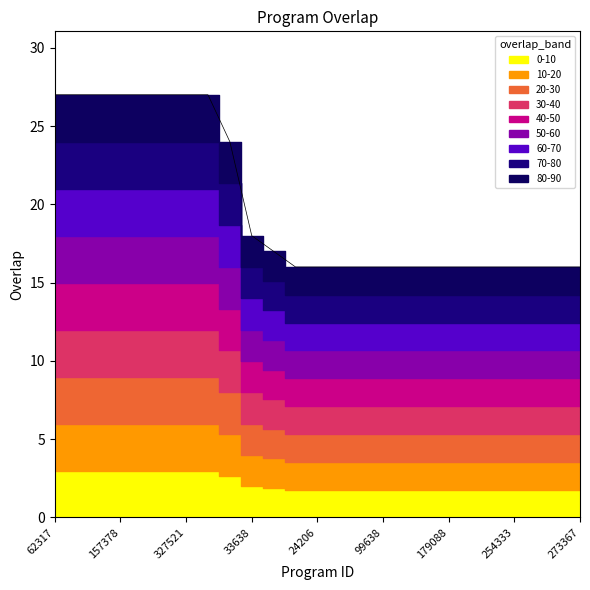

What is the value of the 23rd point from the left?

16.0